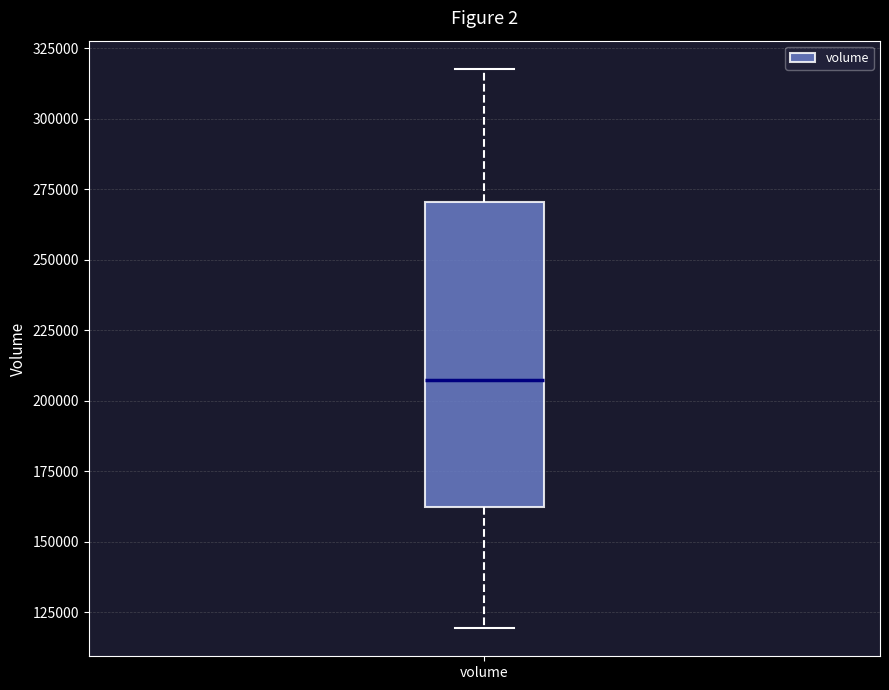

Where does the lower whisker of the box for volume end on the y-axis? The values are not printed on the chart, so give them approximately, as read against the axis.

120000